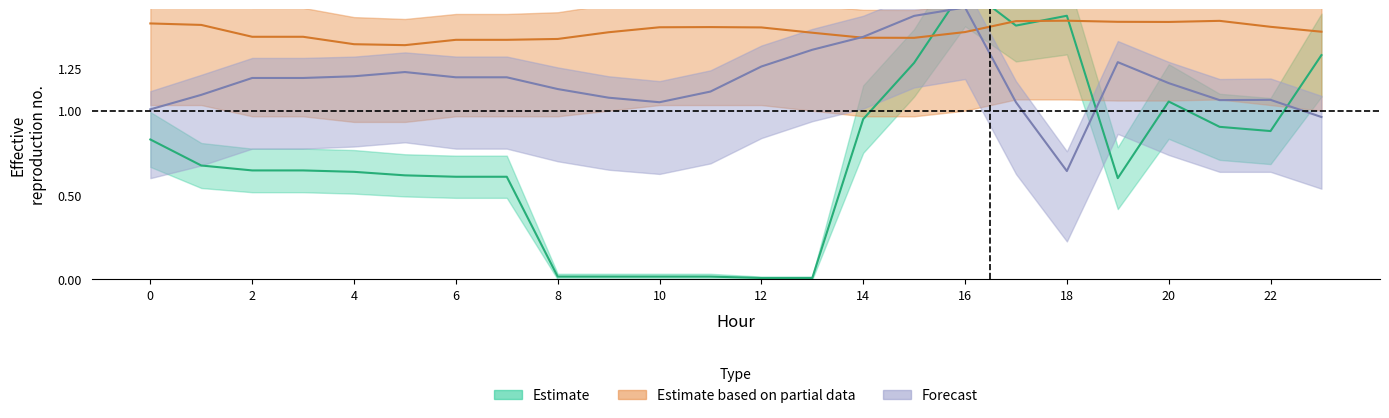

Reading right to left, transcribe all the data shown in this chart.

ATT8_upper: 23=1.3	22=0.9	21=0.9	20=1.1	19=0.6	18=1.6	17=1.5	16=1.7	15=1.3	14=0.9	13=0.0	12=0.0	11=0.0	10=0.0	9=0.0	8=0.0	7=0.6	6=0.6	5=0.6	4=0.6	3=0.6	2=0.6	1=0.7	0=0.8
ATT16_upper: 23=1.5	22=1.5	21=1.5	20=1.5	19=1.5	18=1.5	17=1.5	16=1.5	15=1.4	14=1.4	13=1.5	12=1.5	11=1.5	10=1.5	9=1.5	8=1.4	7=1.4	6=1.4	5=1.4	4=1.4	3=1.4	2=1.4	1=1.5	0=1.5
ATT17_upper: 23=1.0	22=1.1	21=1.1	20=1.2	19=1.3	18=0.6	17=1.0	16=1.6	15=1.6	14=1.4	13=1.4	12=1.3	11=1.1	10=1.0	9=1.1	8=1.1	7=1.2	6=1.2	5=1.2	4=1.2	3=1.2	2=1.2	1=1.1	0=1.0